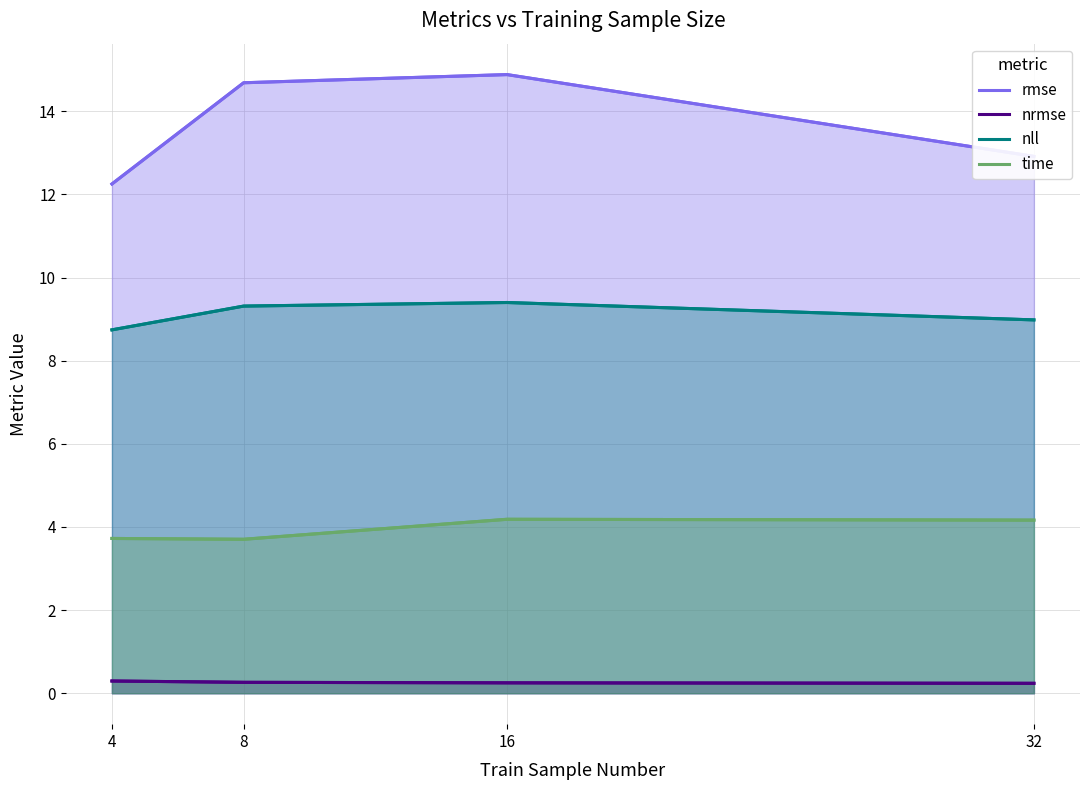

Reading left to right, transcribe all the data shown in this chart.

rmse: 4=12.3	8=14.7	16=14.9	32=12.9
nrmse: 4=0.3	8=0.3	16=0.2	32=0.2
nll: 4=8.7	8=9.3	16=9.4	32=9.0
time: 4=3.7	8=3.7	16=4.2	32=4.2